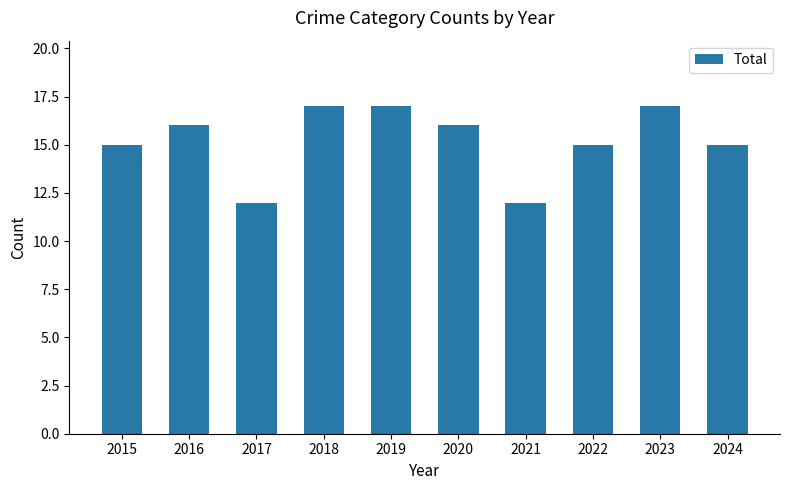

What is the change in value from 2018 to 2020?

-1